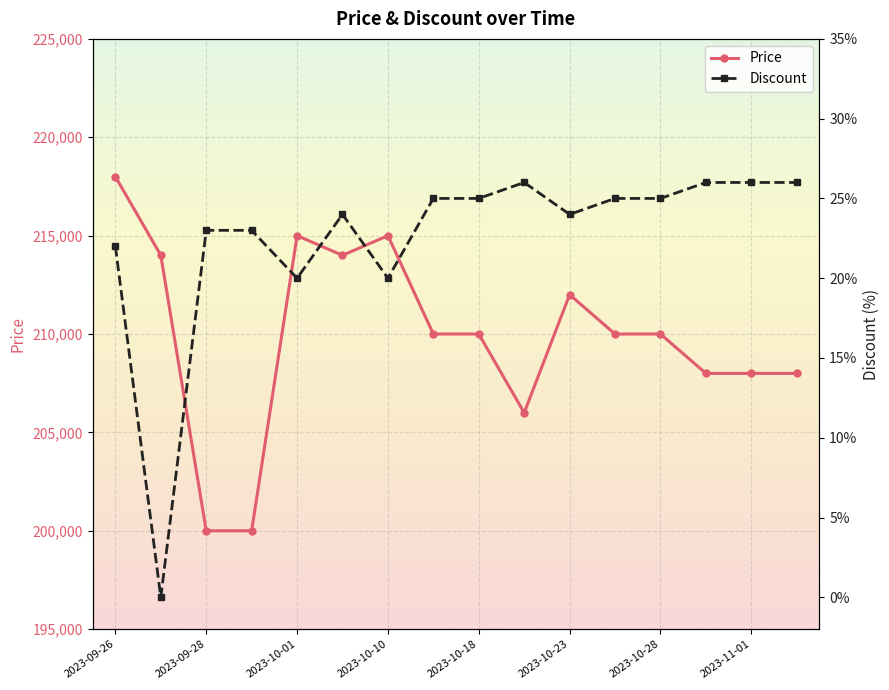

How many interior local valleys does the Price series have?

2